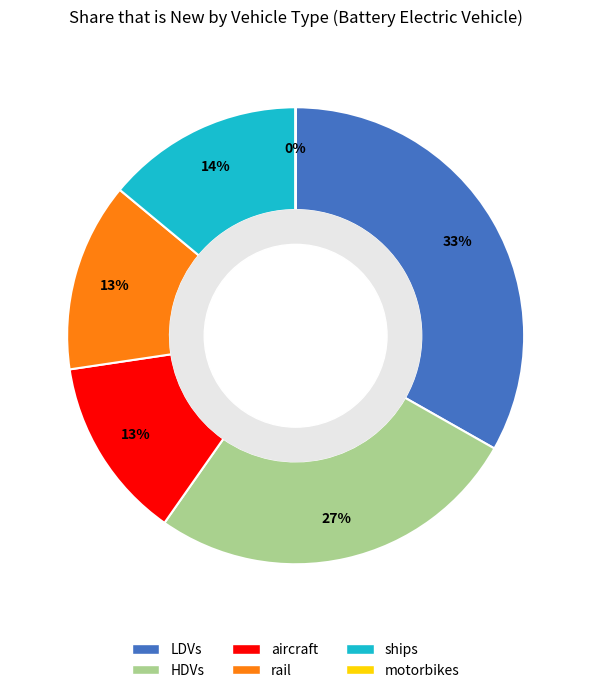

Is there any slice that represents more than half of the pie?

No